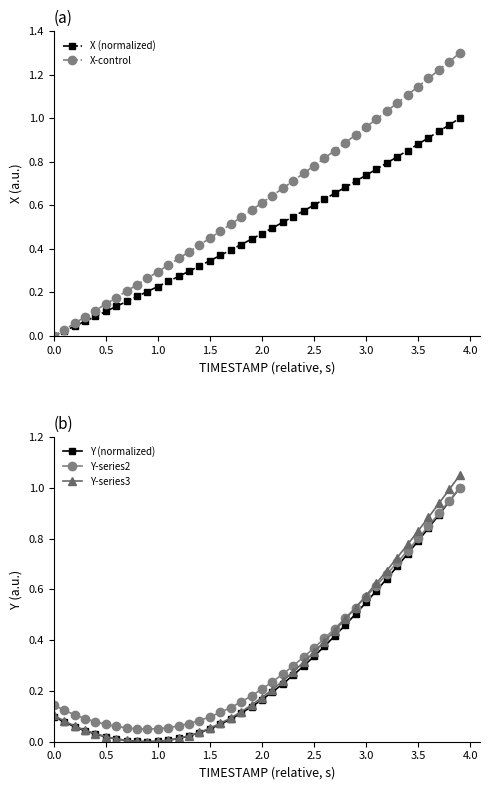

What is the maximum value for Y (normalized)?

1.0